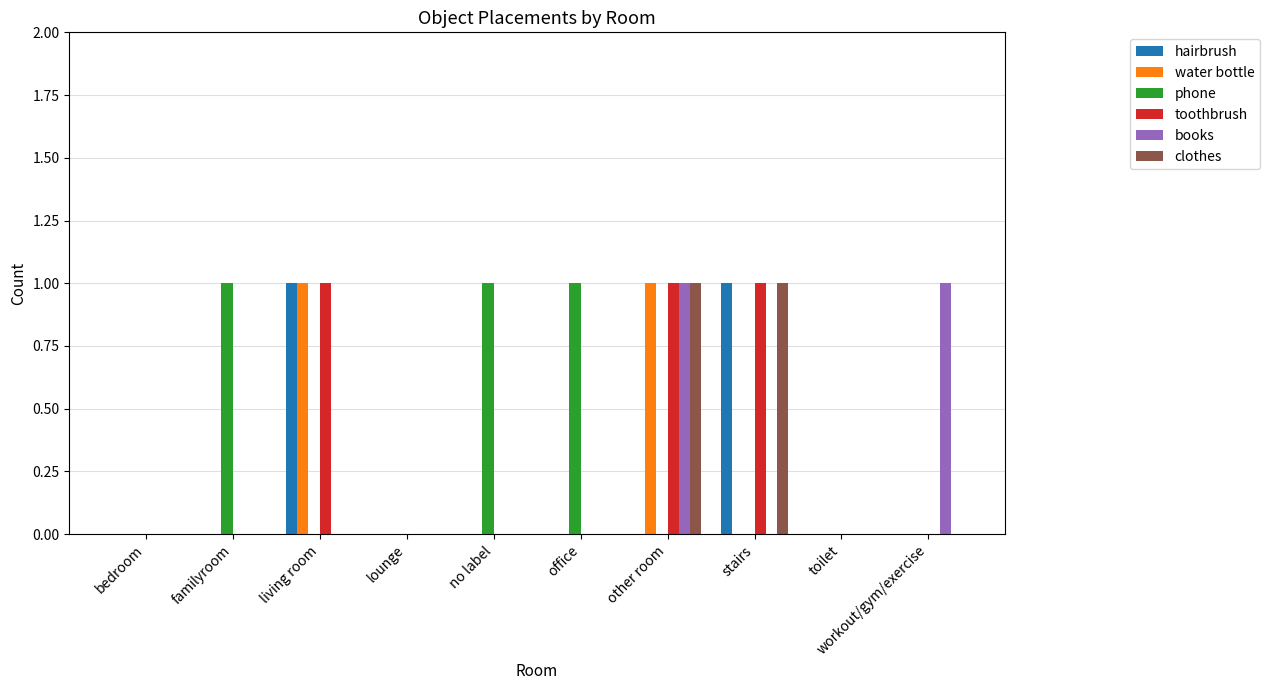

Reading right to left, transcribe all the data shown in this chart.

hairbrush: 0	0	1	0	0	0	0	1	0	0
water bottle: 0	0	0	1	0	0	0	1	0	0
phone: 0	0	0	0	1	1	0	0	1	0
toothbrush: 0	0	1	1	0	0	0	1	0	0
books: 1	0	0	1	0	0	0	0	0	0
clothes: 0	0	1	1	0	0	0	0	0	0